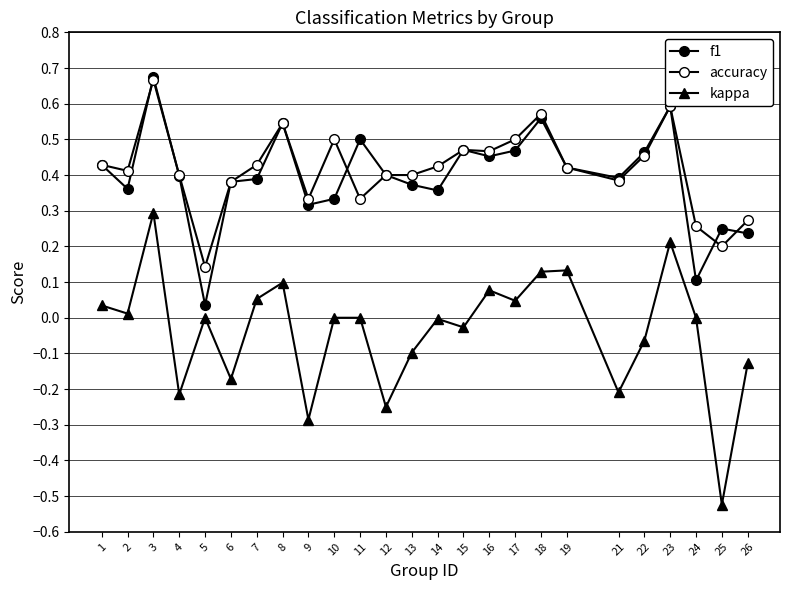

What is the difference between the accuracy values at 22 and 26?

0.2